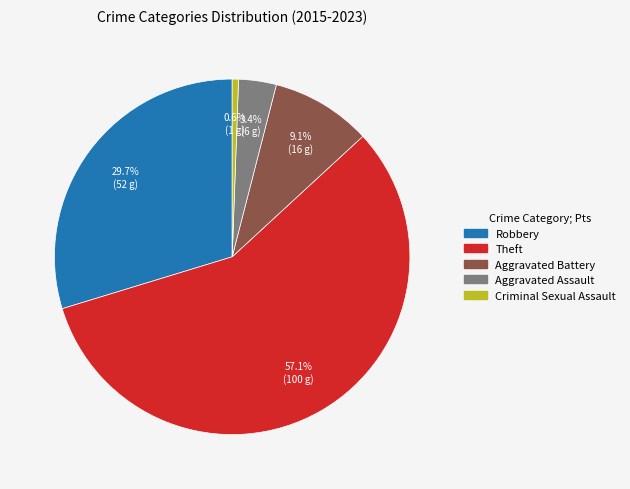

To the nearest percent, what is the difference between the Robbery and Criminal Sexual Assault slice percentages?

29%